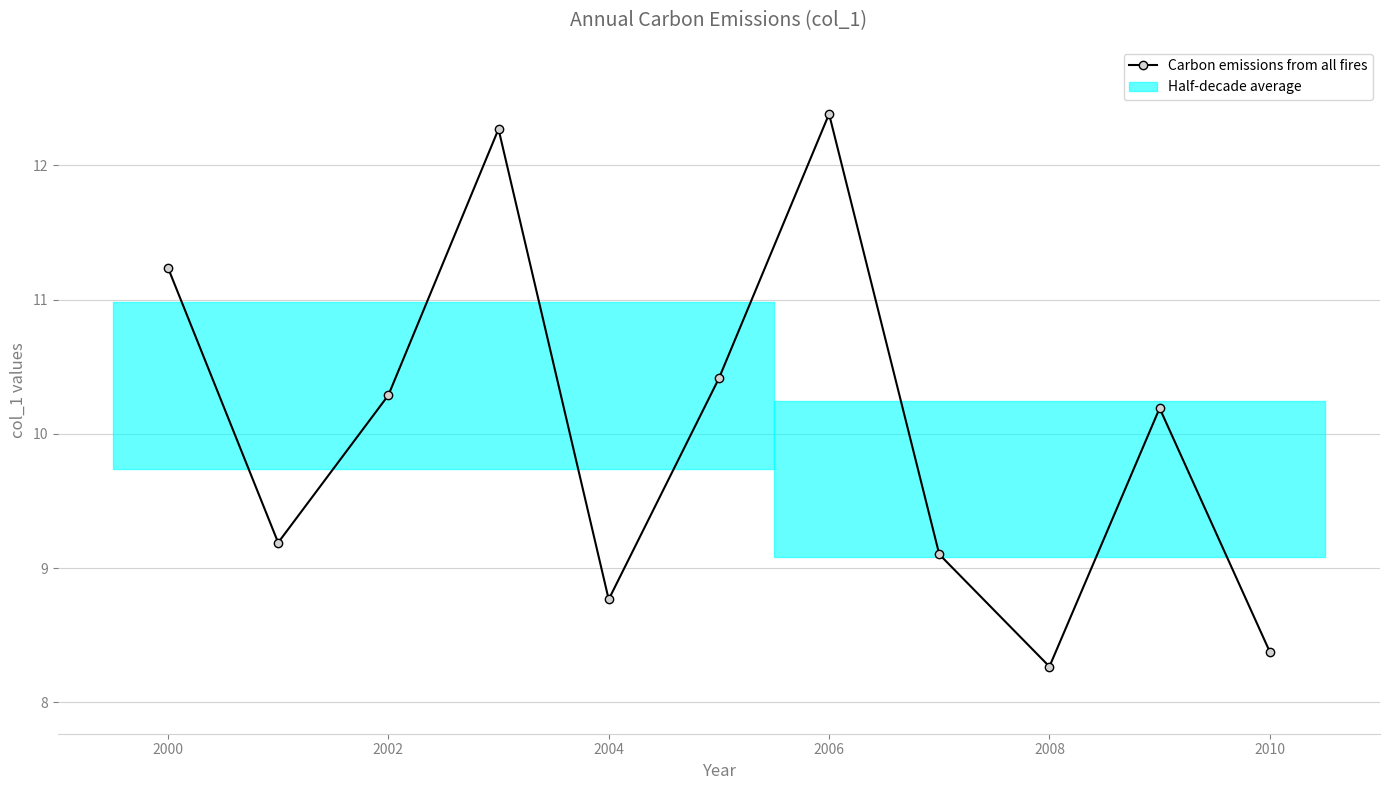

What is the smallest value displayed?

8.3